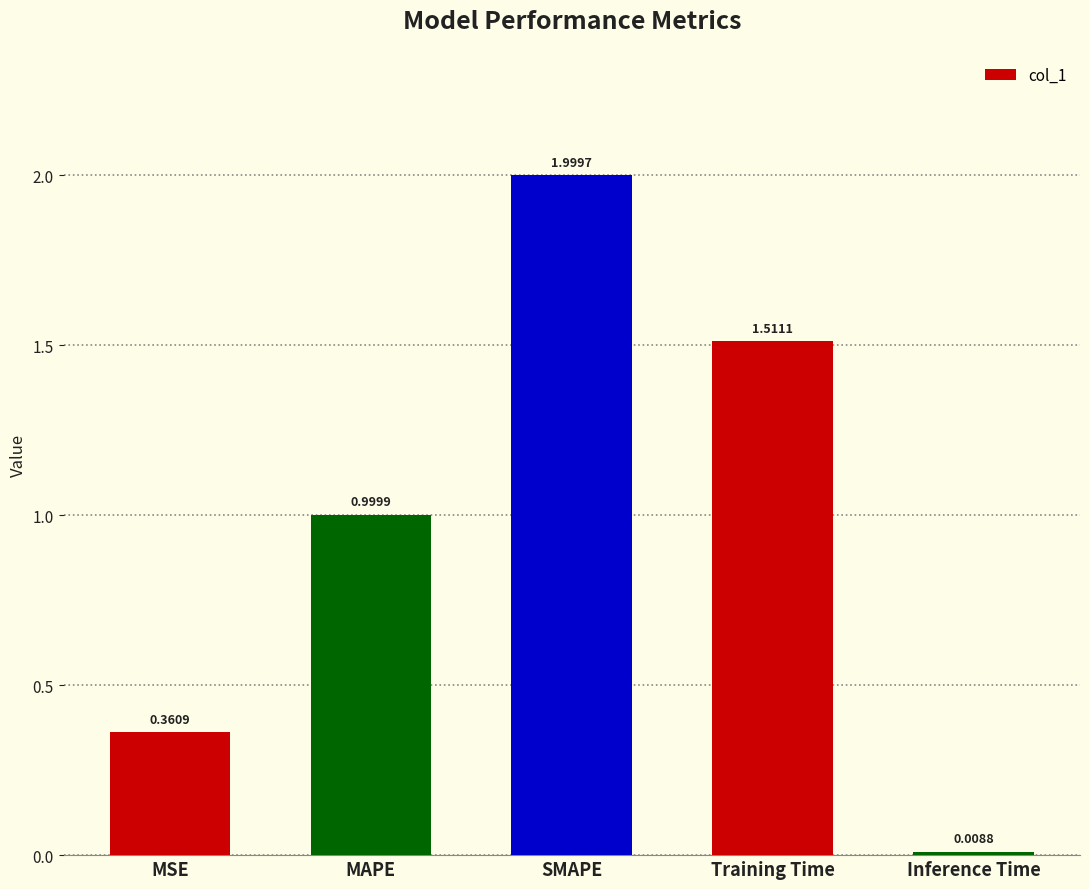

List the labels in order of value, smallest first.

Inference Time, MSE, MAPE, Training Time, SMAPE